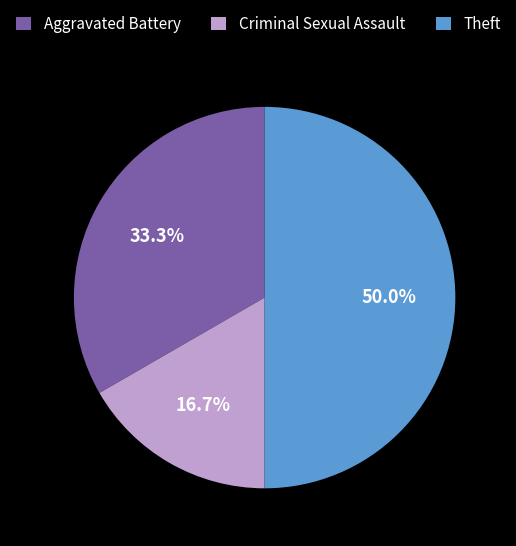

To the nearest percent, what percentage of the pie is Theft?

50%